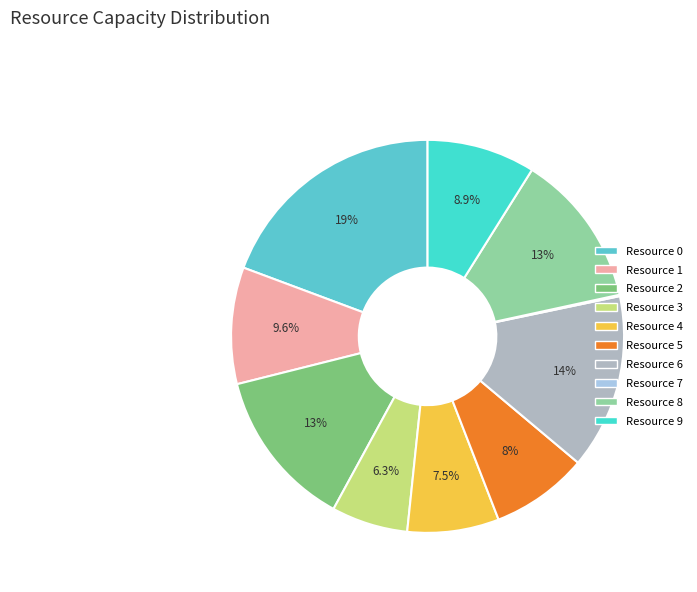

To the nearest percent, what is the difference between the largest and smallest slice percentages?

19%